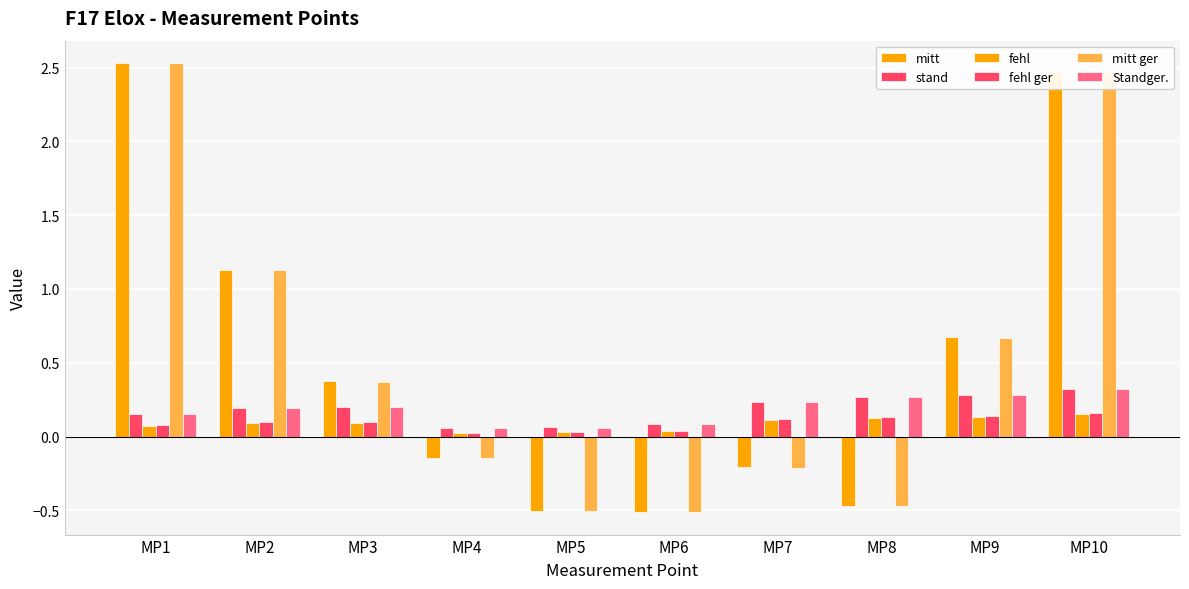

How many data points in mitt ger are above 0?

5